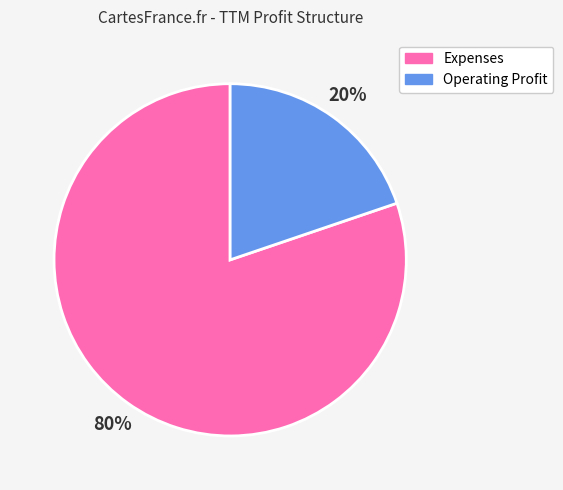

Between Expenses and Operating Profit, which is larger?

Expenses